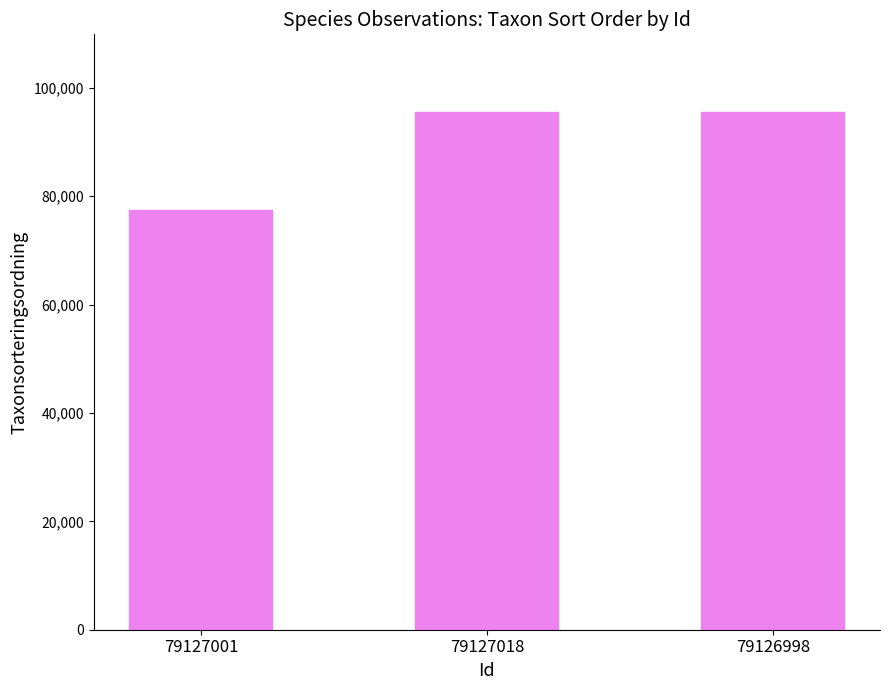

What is the difference between the values at 79127018 and 79126998?

3